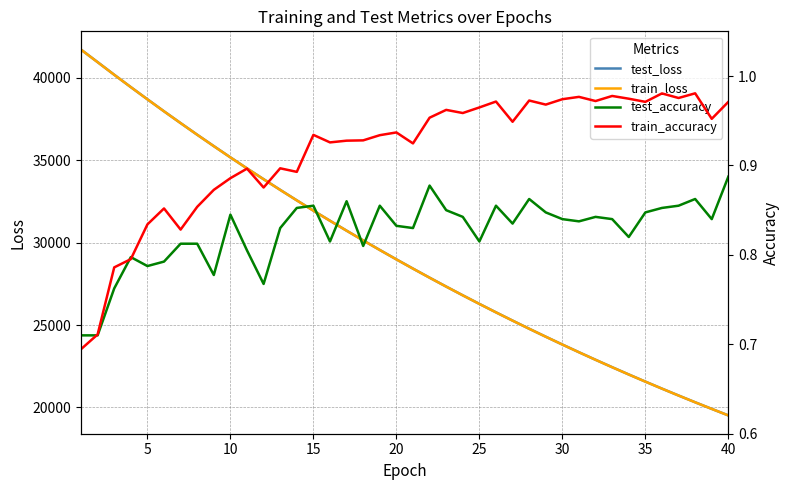

The value of train_loss at 10 is 35177.3. True or false?

True